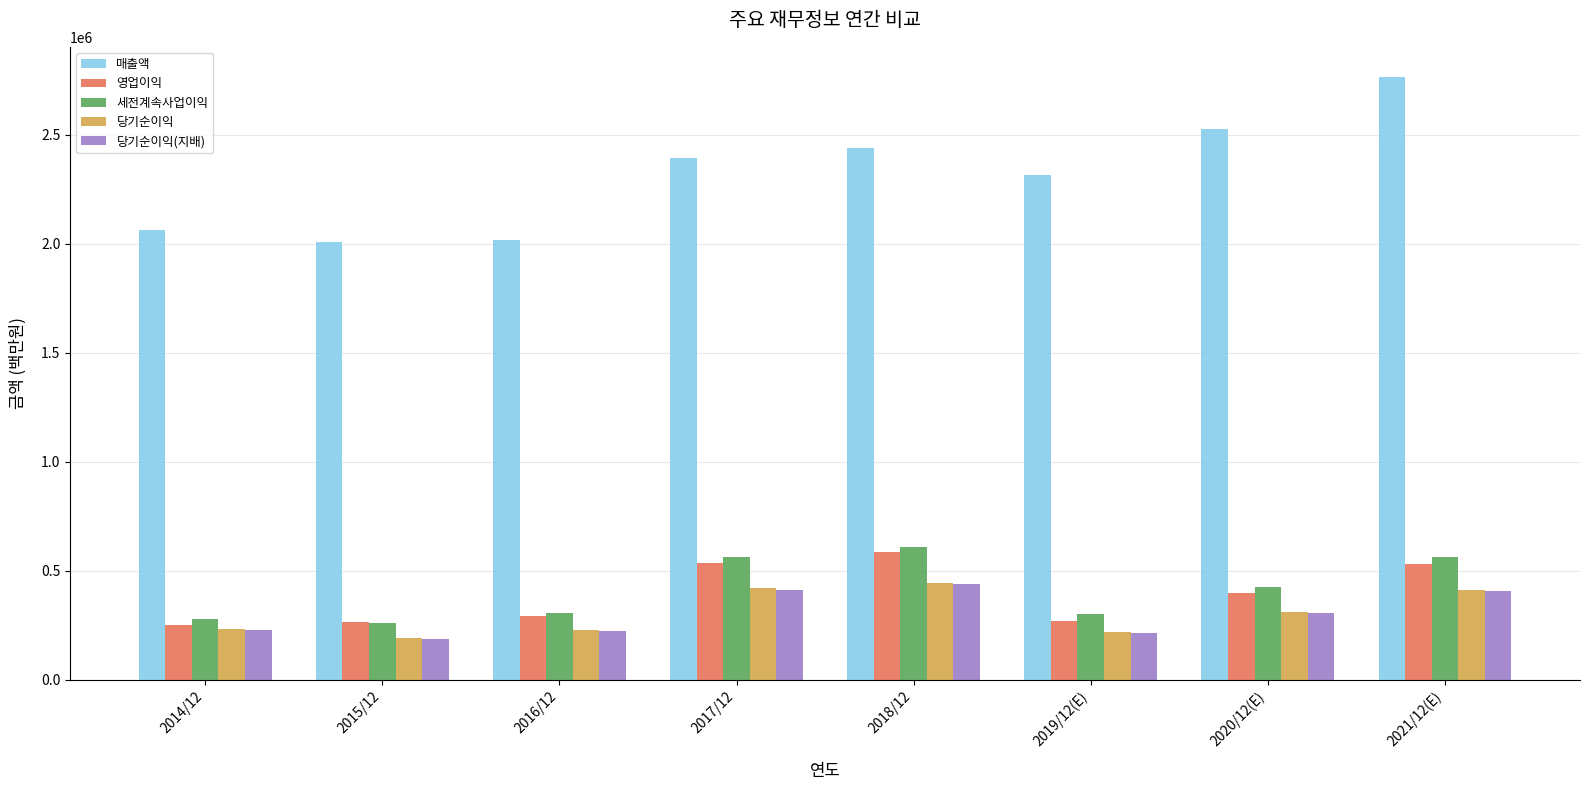

At which category is the sum across all series the highest?

2021/12(E)